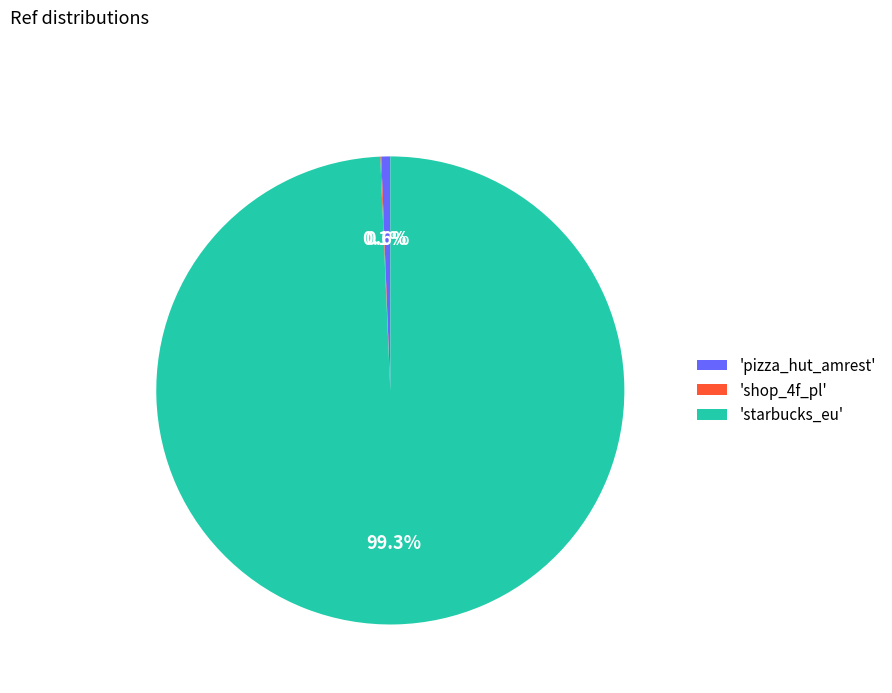

Does 'pizza_hut_amrest' account for over 50% of the chart?

No